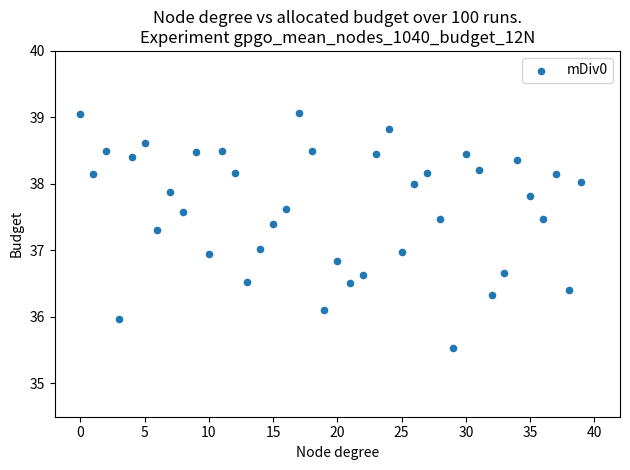

What is the range of Y values (max minus min)?

3.5